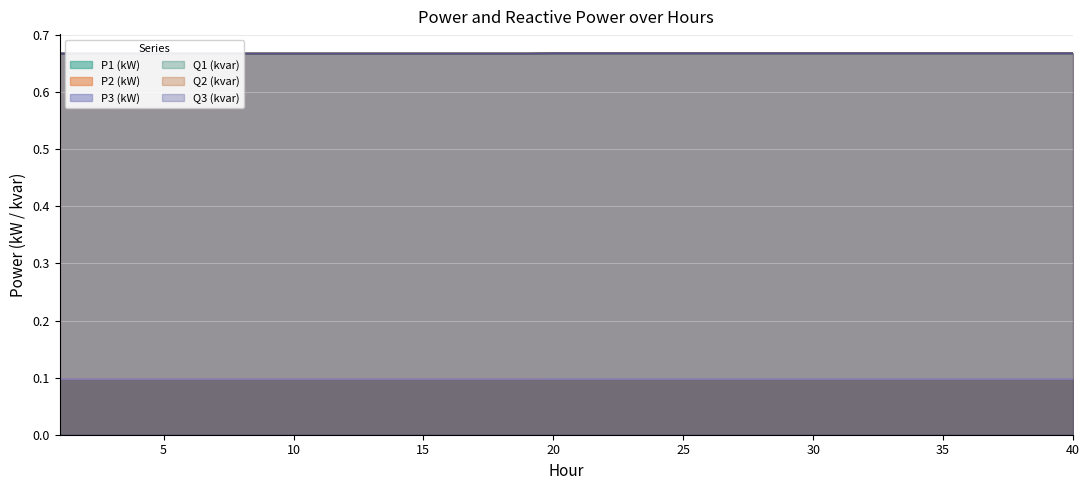

True or false: P2 (kW) has more than 1 points higher than both neighbors.

False